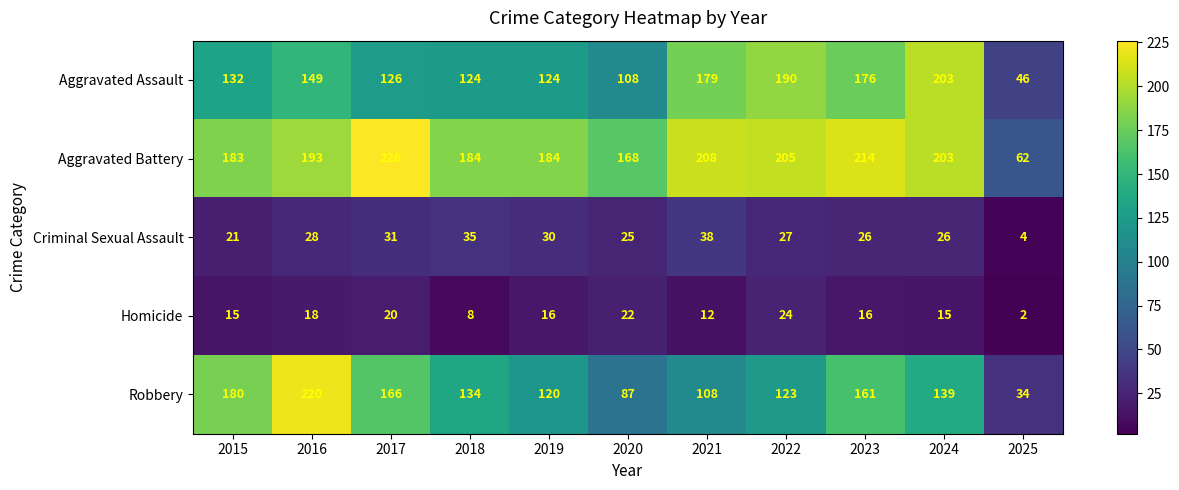

Which series has the largest total across all categories?

Aggravated Battery